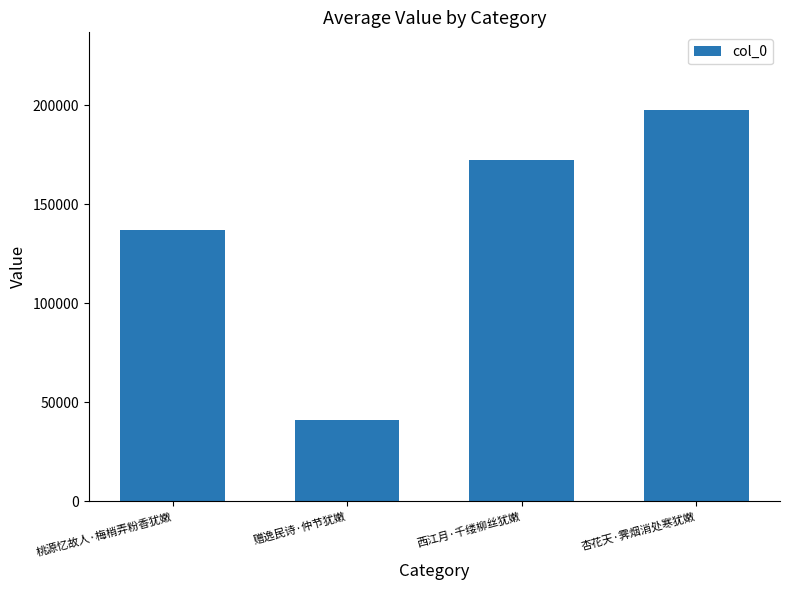

At which label is the value closest to 119295?

桃源忆故人·梅梢弄粉香犹嫩